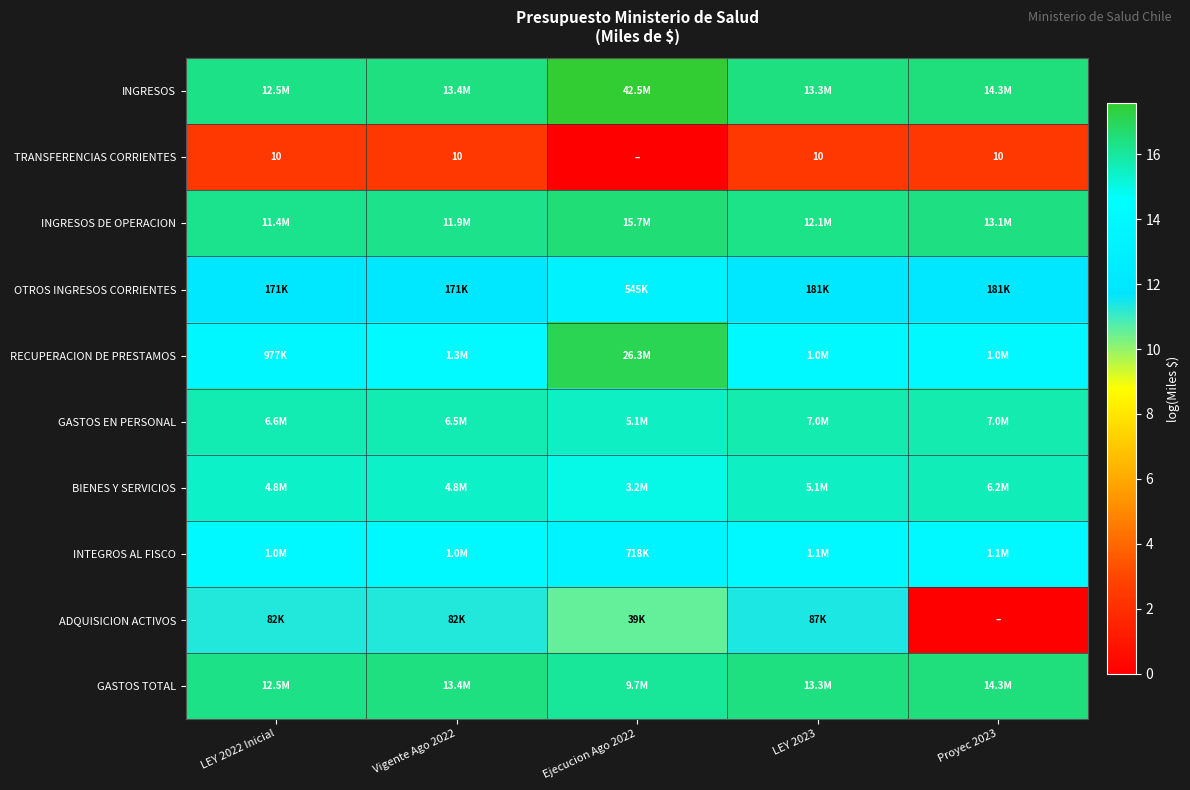

Is it true that INGRESOS equals 22.3 at LEY 2023?

False